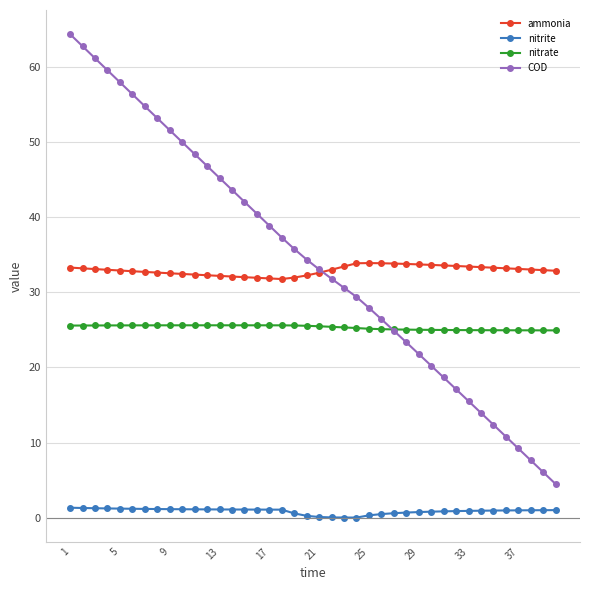

In nitrite, how many points are lower than both neighbors (excluding endpoints)?

1